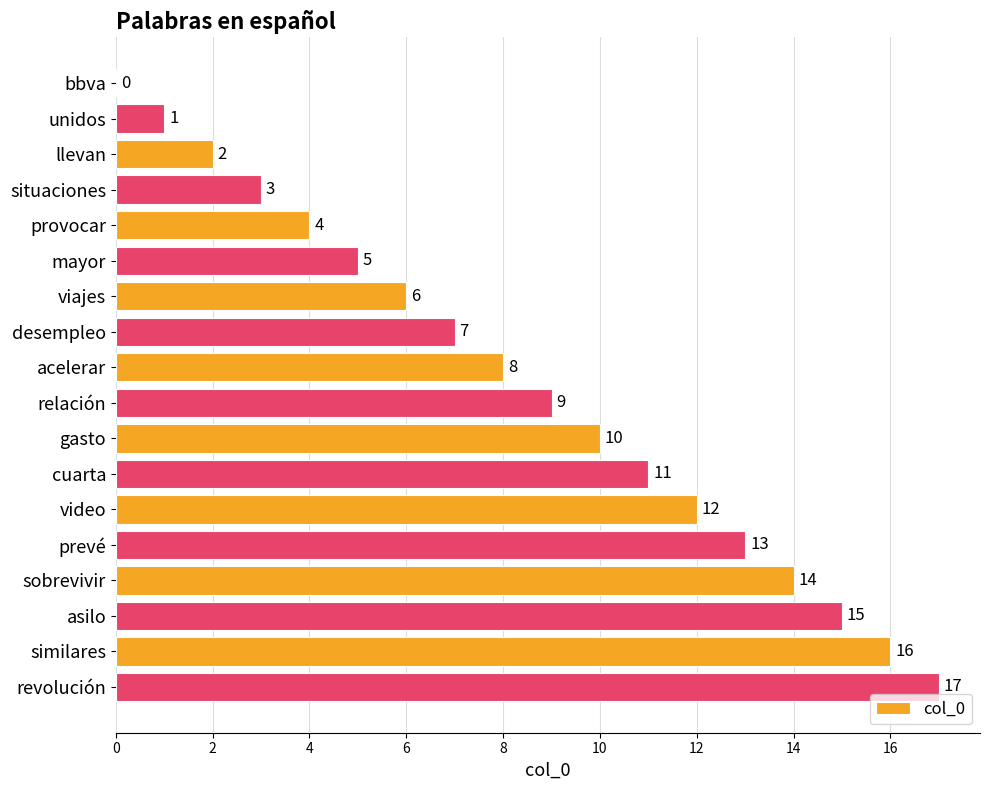

The value at unidos is 1. True or false?

True